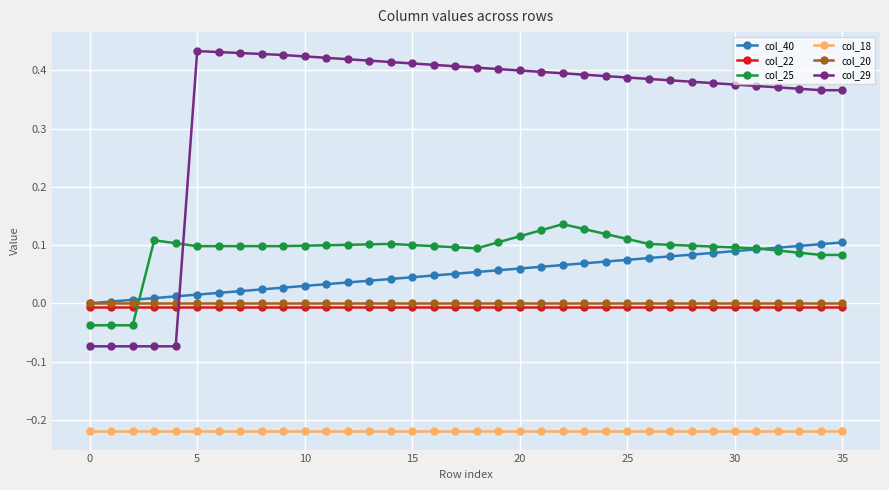

Which series has the largest range (max minus min)?

col_29